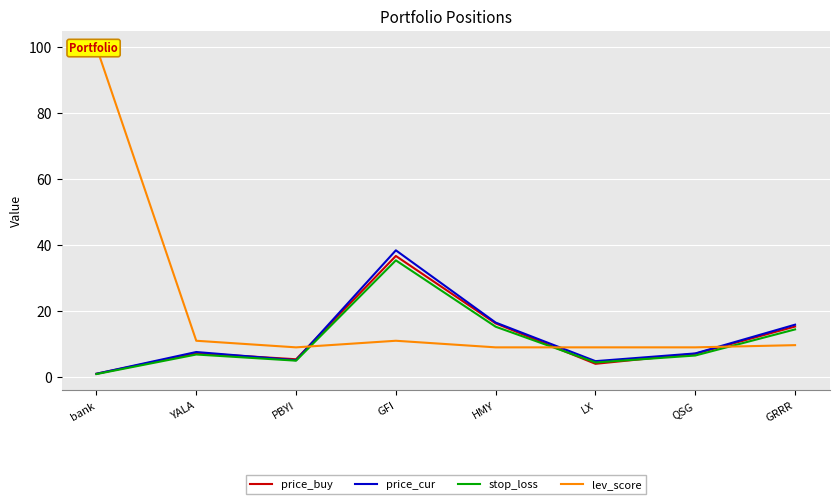

At GFI, list the series in order from largest to smallest.

price_cur, price_buy, stop_loss, lev_score